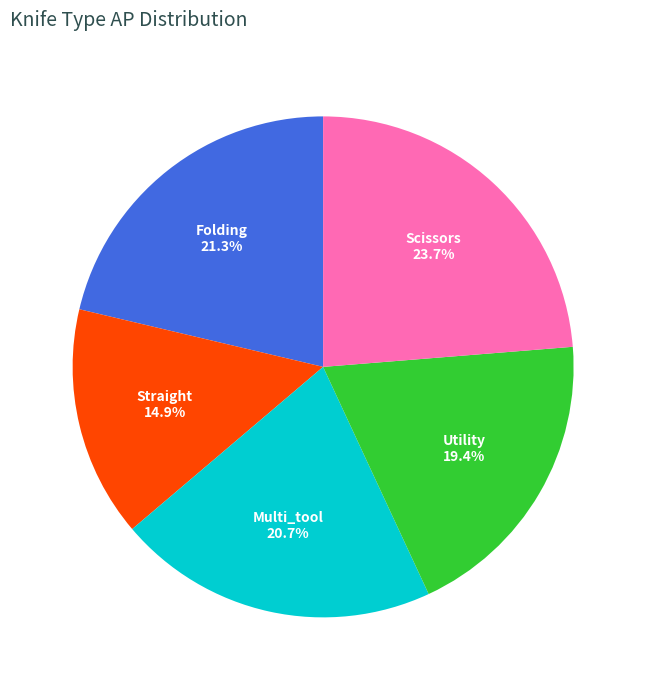

Do Straight and Folding together represent more than half of the pie?

No